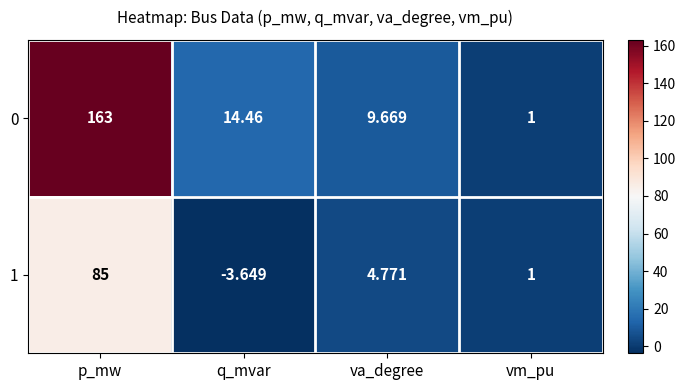

What is the difference between the highest and lowest values at va_degree?

4.9